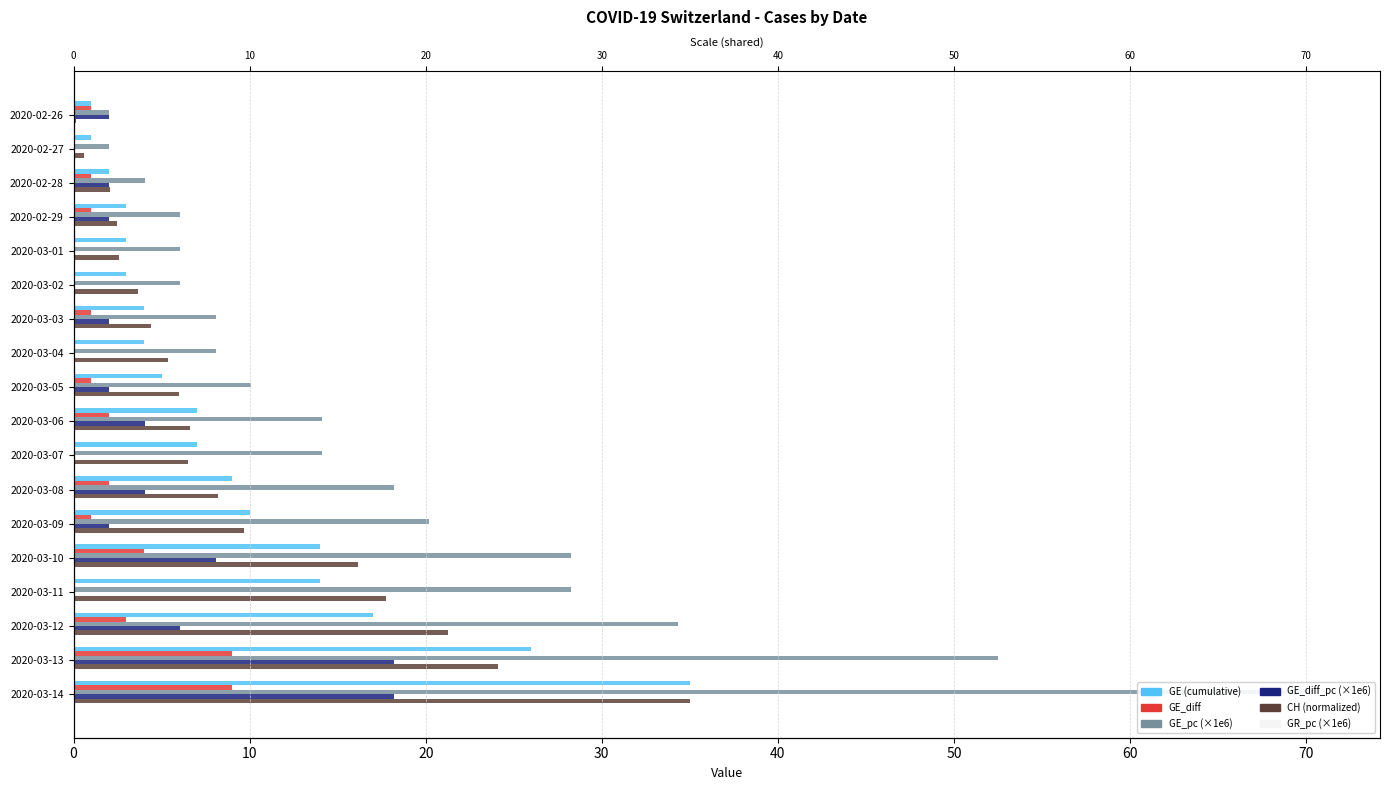

The value of GE (cumulative) at 2020-03-14 is 35.0. True or false?

True